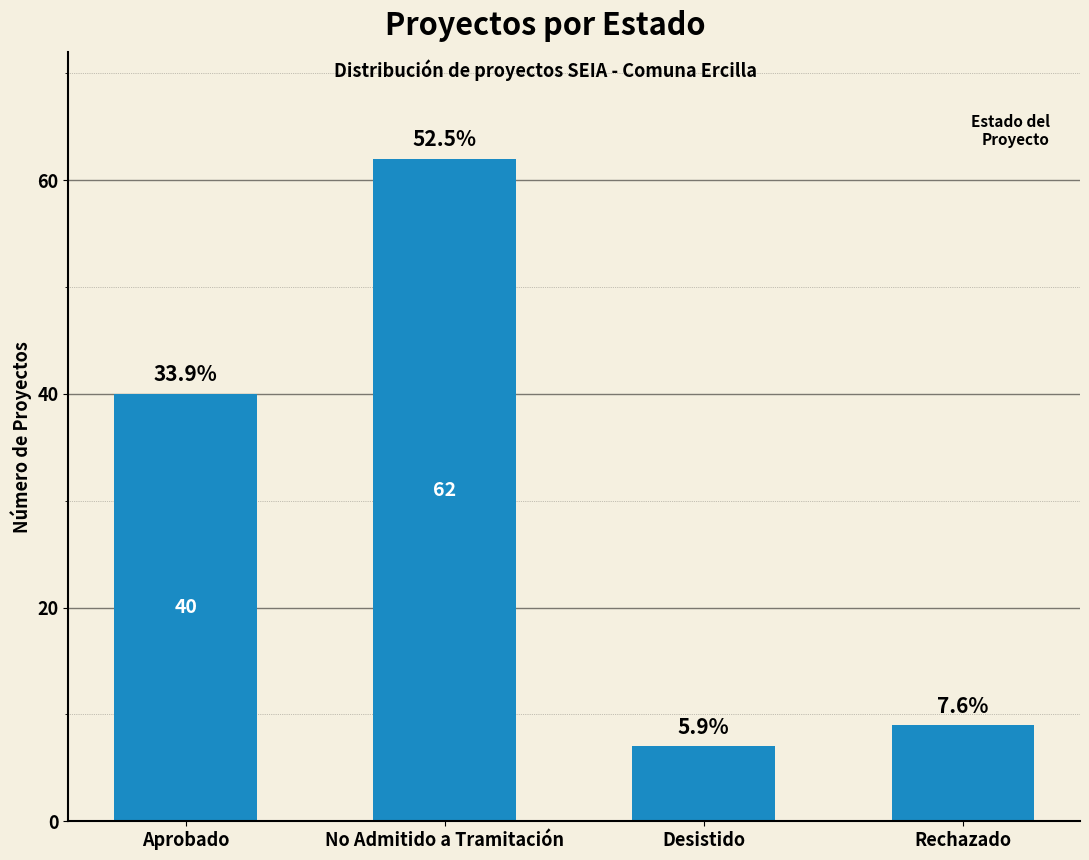

How many bars are there in total?

4